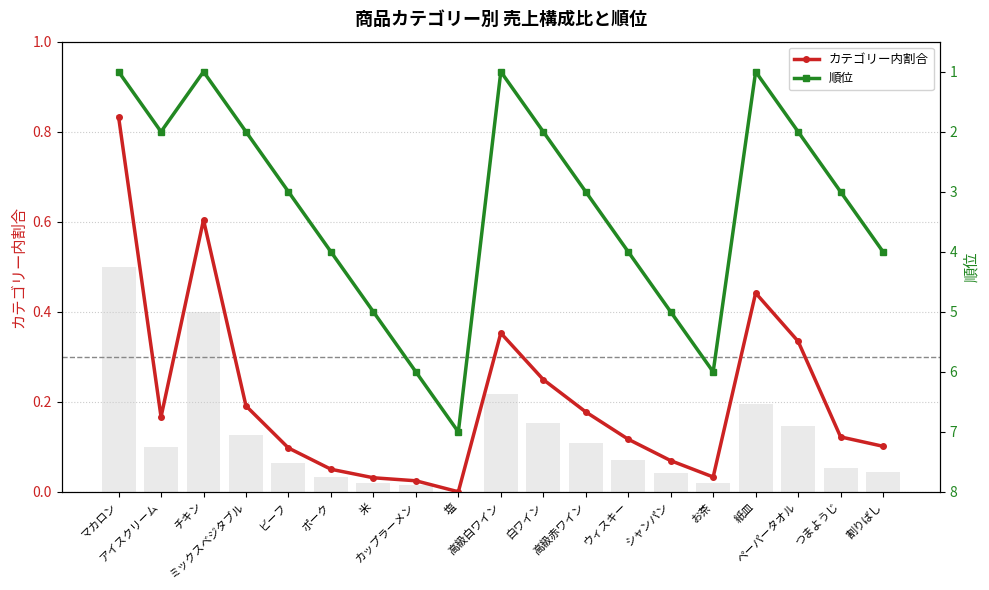

Reading right to left, what are all the values shown in this chart?

カテゴリー内割合: 割りばし=0.1	つまようじ=0.1	ペーパータオル=0.3	紙皿=0.4	お茶=0.0	シャンパン=0.1	ウィスキー=0.1	高級赤ワイン=0.2	白ワイン=0.2	高級白ワイン=0.4	塩=0.0	カップラーメン=0.0	米=0.0	ポーク=0.1	ビーフ=0.1	ミックスベジタブル=0.2	チキン=0.6	アイスクリーム=0.2	マカロン=0.8
順位: 割りばし=4.0	つまようじ=3.0	ペーパータオル=2.0	紙皿=1.0	お茶=6.0	シャンパン=5.0	ウィスキー=4.0	高級赤ワイン=3.0	白ワイン=2.0	高級白ワイン=1.0	塩=7.0	カップラーメン=6.0	米=5.0	ポーク=4.0	ビーフ=3.0	ミックスベジタブル=2.0	チキン=1.0	アイスクリーム=2.0	マカロン=1.0